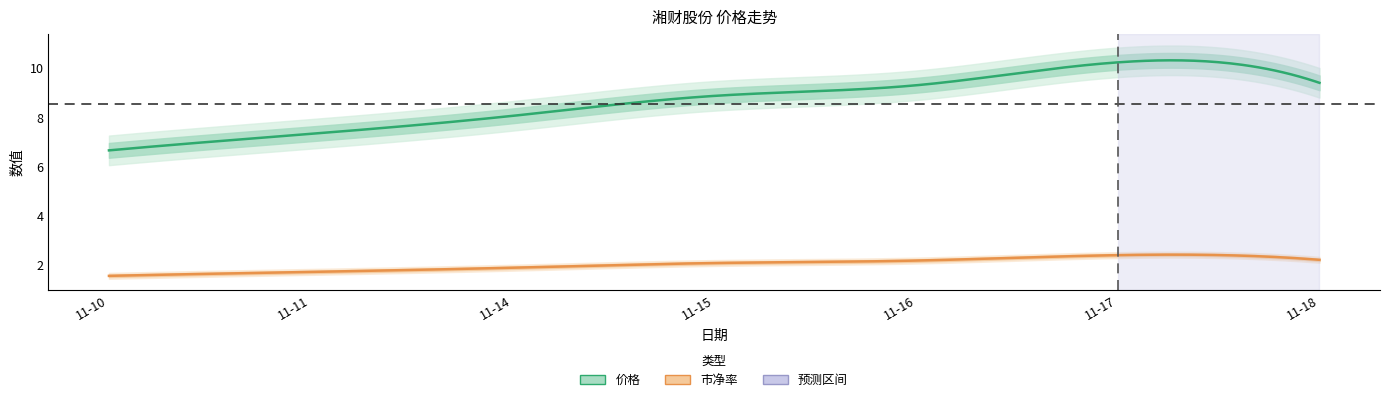

Is the value of 价格 at 2022-11-18 greater than the value of 市净率 at 2022-11-16?

Yes